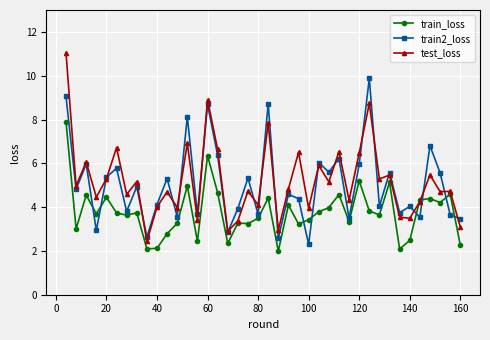

True or false: train_loss has more than 2 points higher than both neighbors.

True